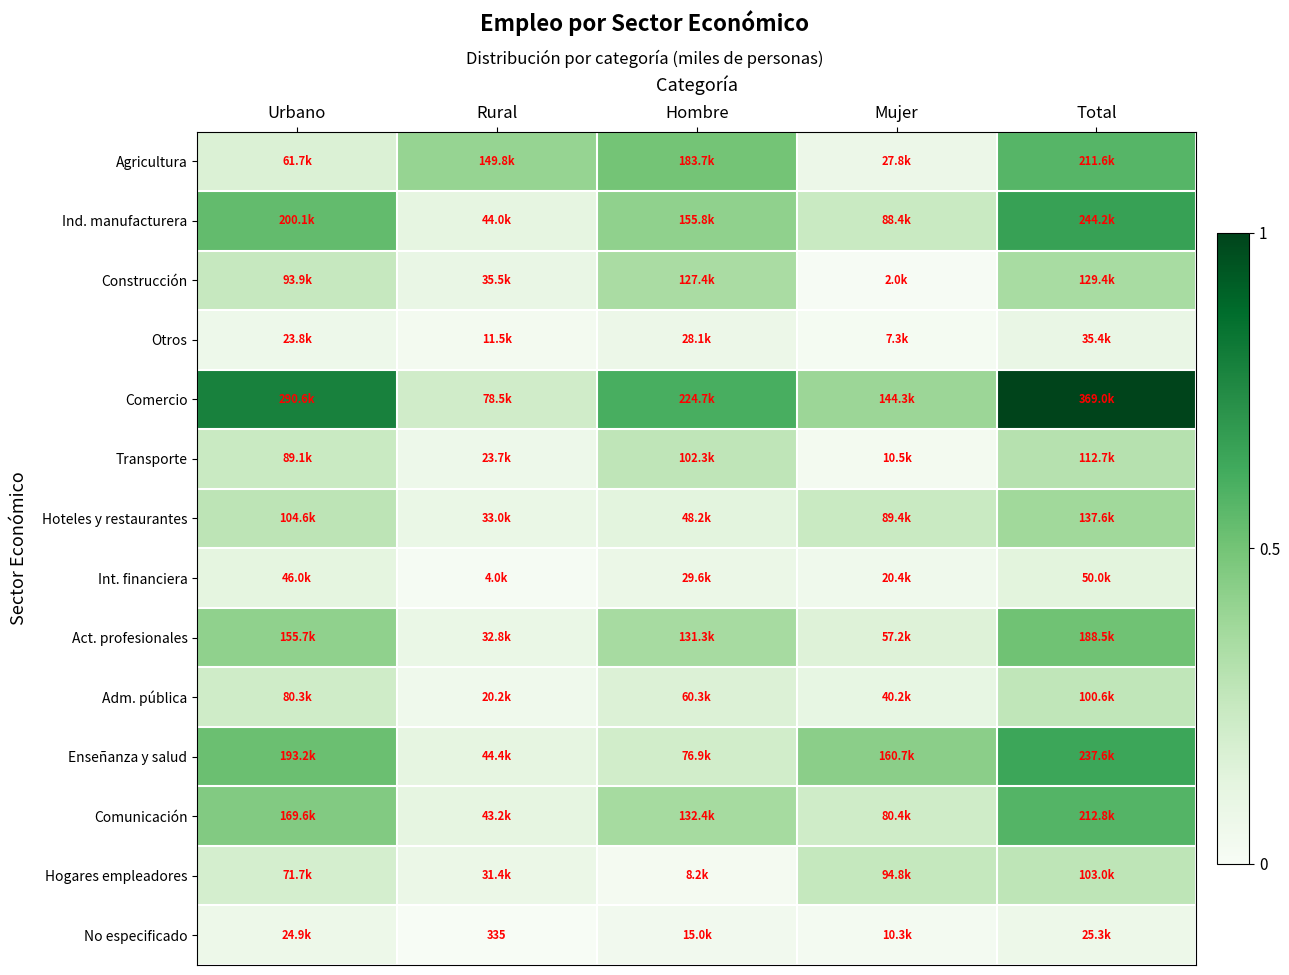

What is the sum of all Enseñanza y salud values?

1.9